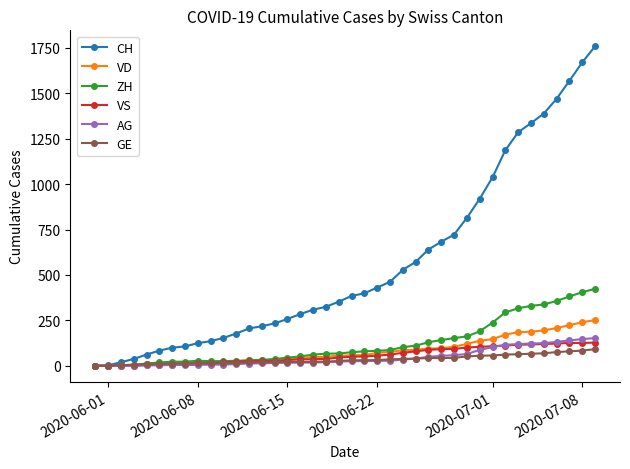

Which series has the largest range (max minus min)?

CH